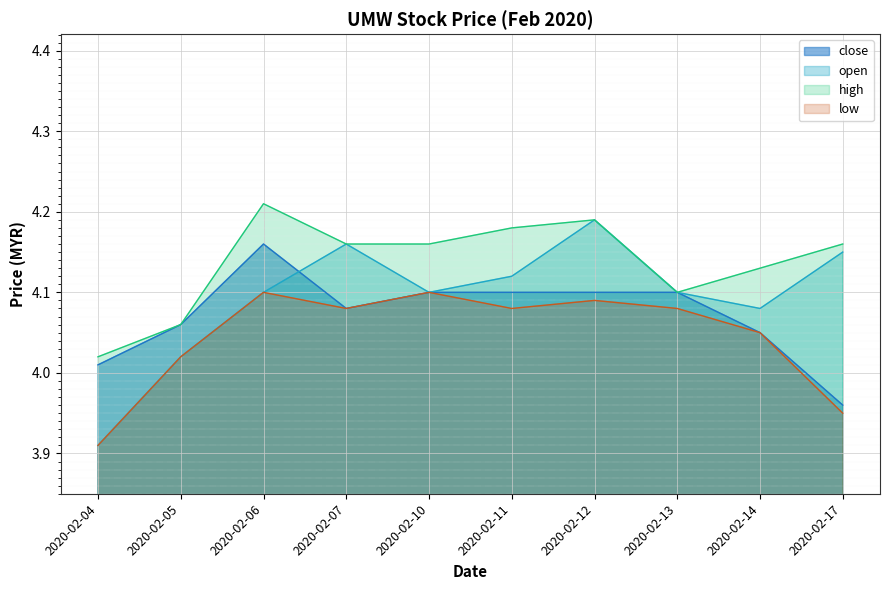

How many lines are shown in the chart?

4